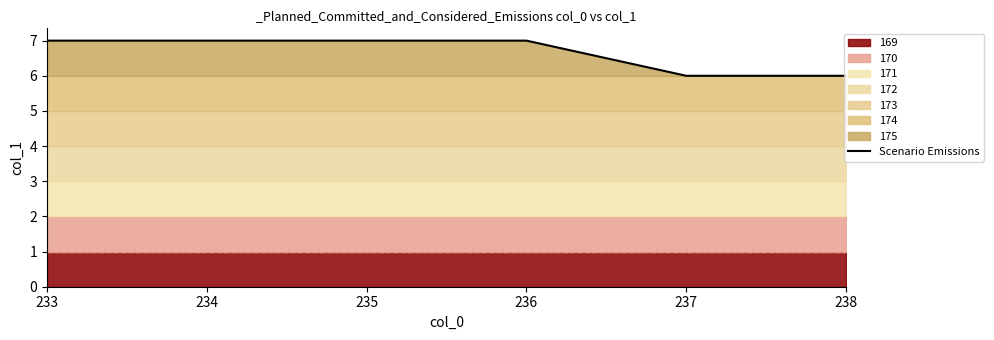

What is the value of the 4th point from the left?

7